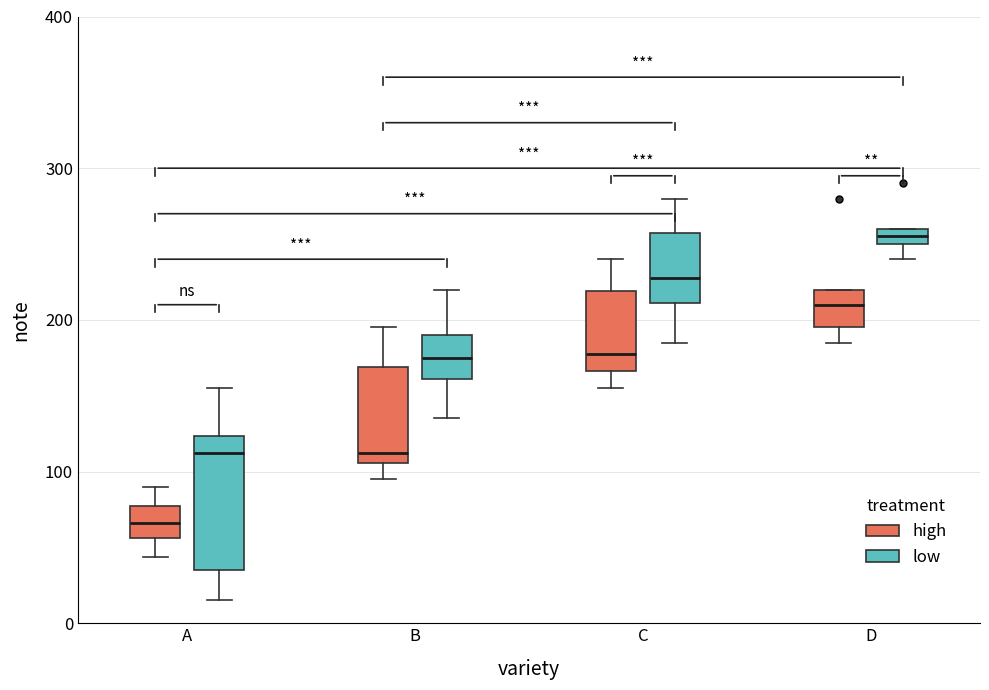

Which box is the tallest, from its lower edge to its upper edge?

A (low)